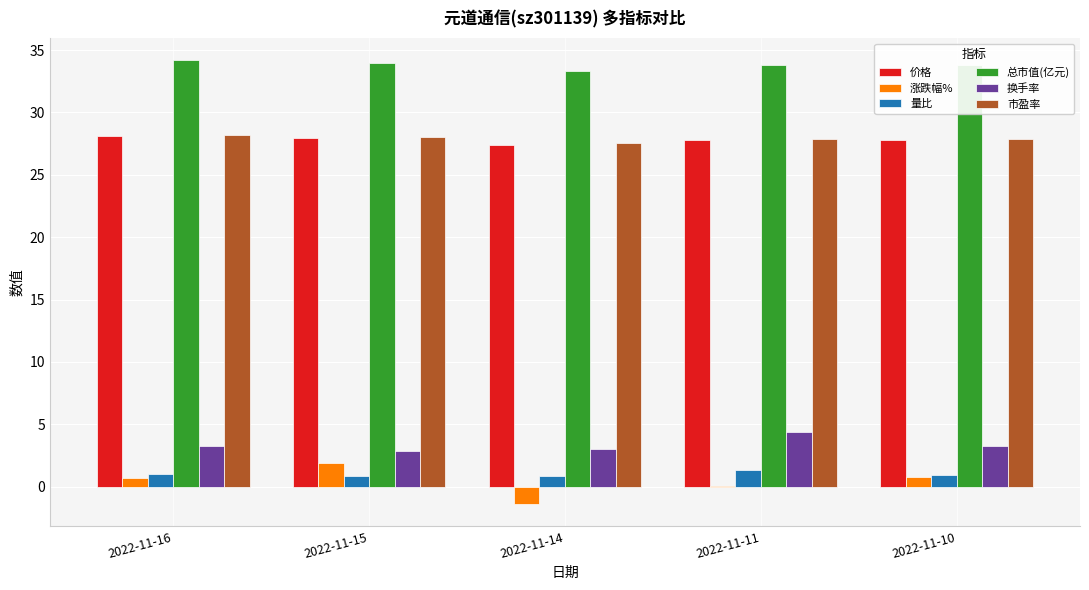

What are all the series names shown in the legend?

价格, 涨跌幅%, 量比, 总市值(亿元), 换手率, 市盈率